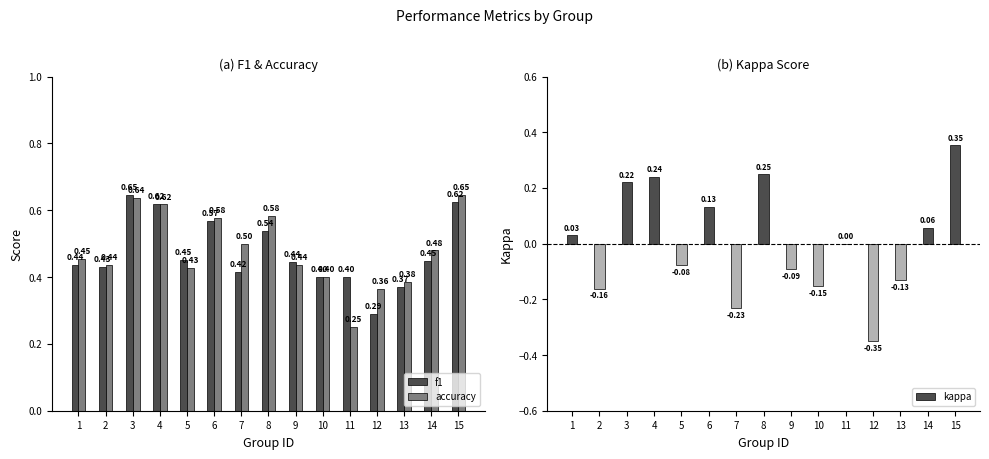

At which category is the sum across all series the highest?

15